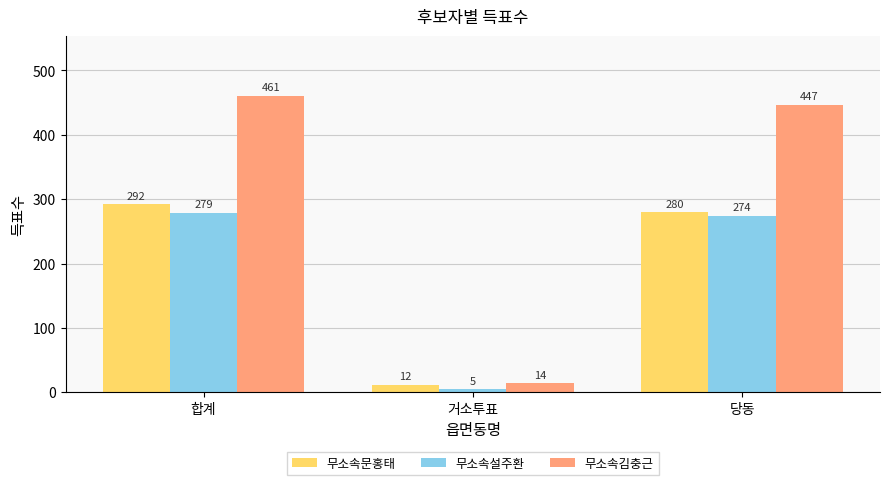

Which series changed the most between 합계 and 당동?

무소속김충근